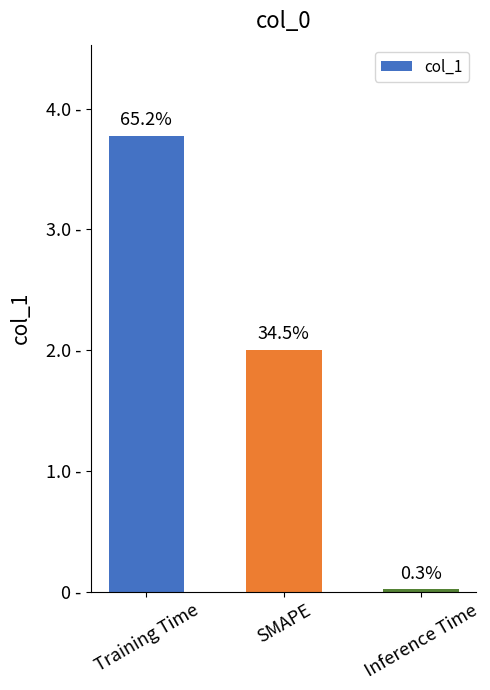

The chart shows a value of 0.0 at Inference Time. True or false?

True